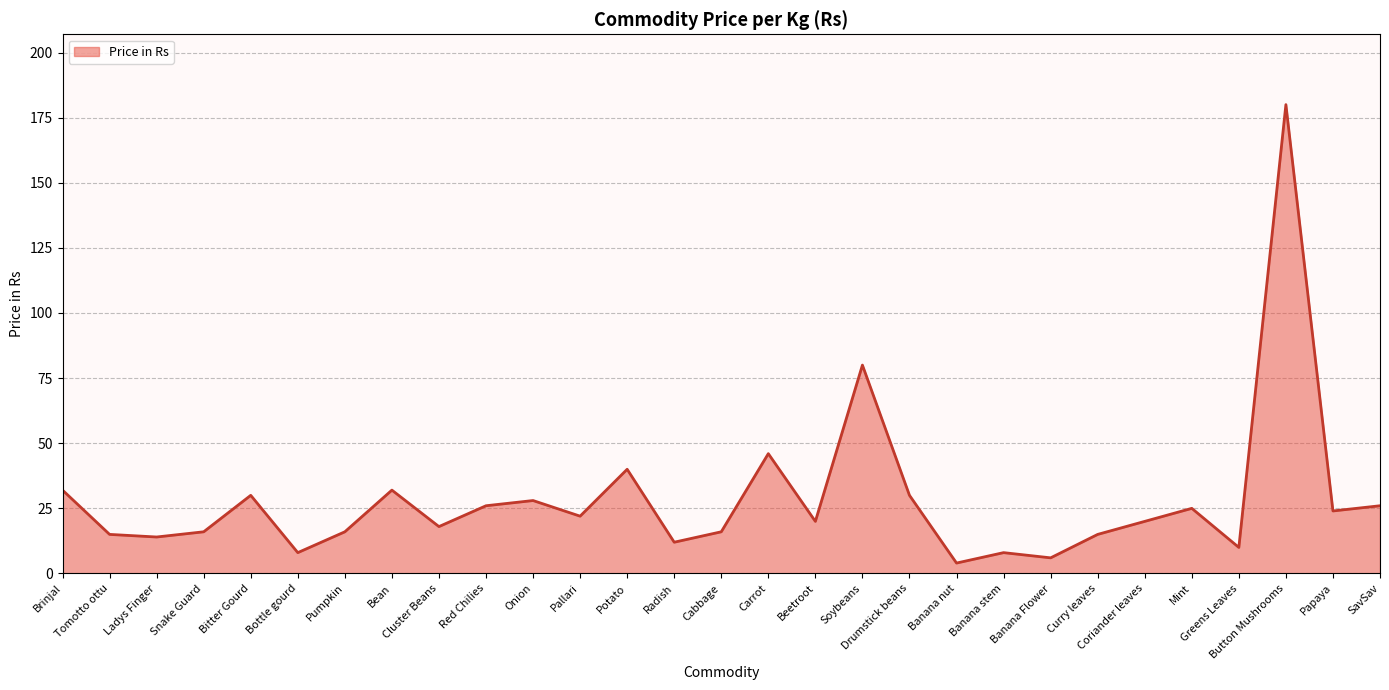

What is the sum of the values at Carrot and Greens Leaves?

56